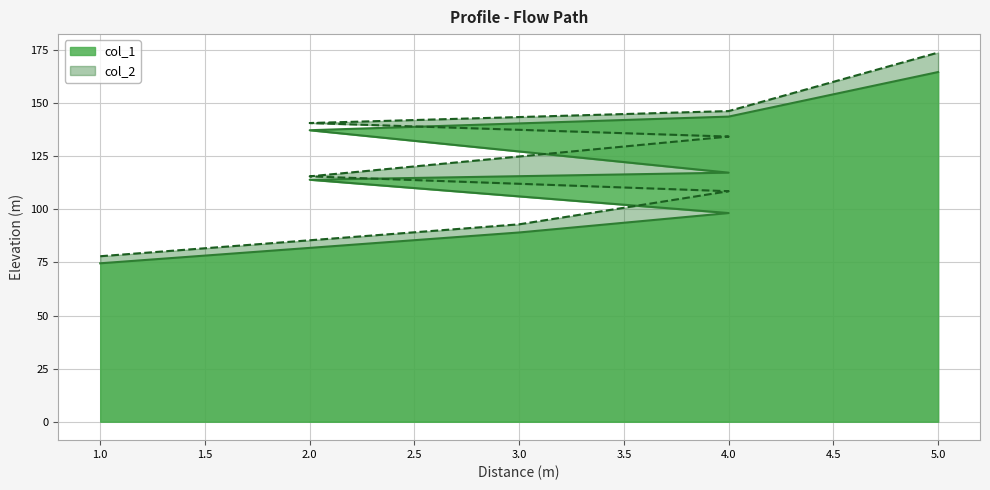

At 4, list the series in order from largest to smallest.

col_2, col_1